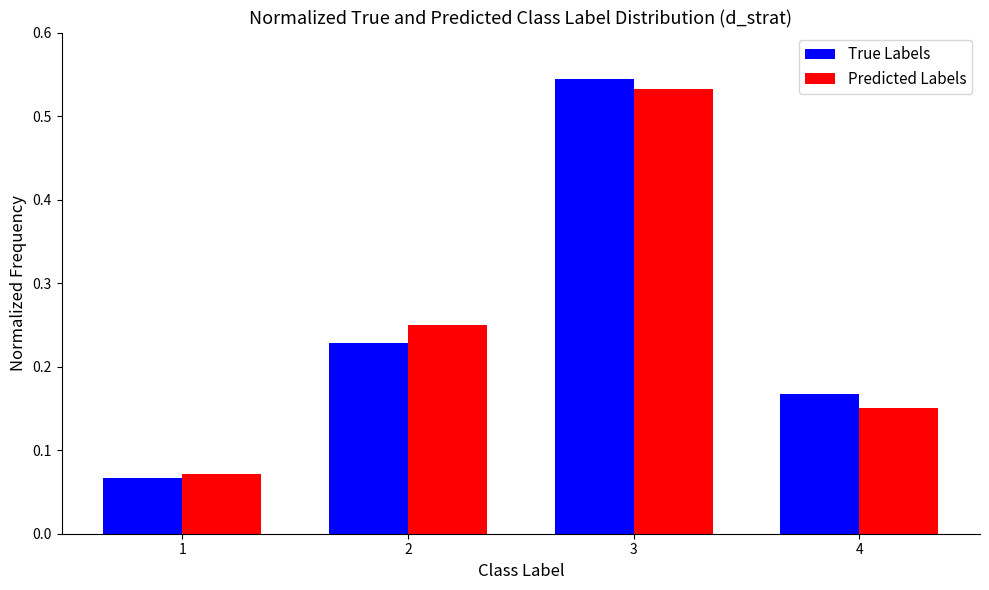

Between 3 and 4, which series saw the biggest shift?

Predicted Labels